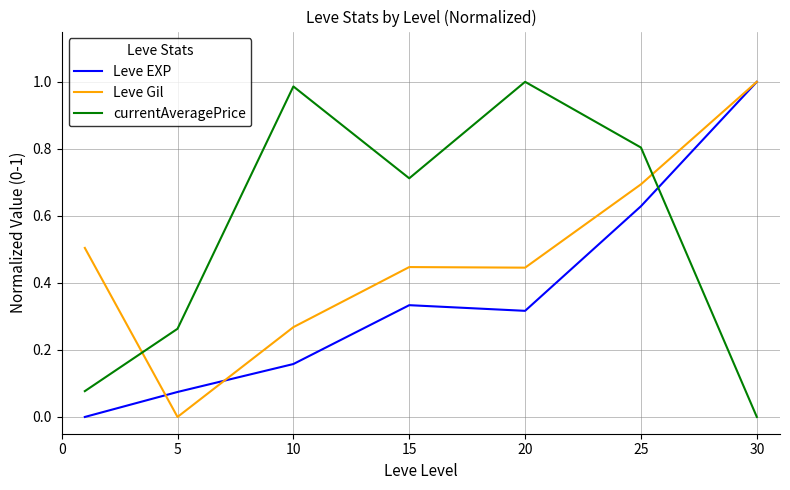

Which series has the largest total across all categories?

currentAveragePrice